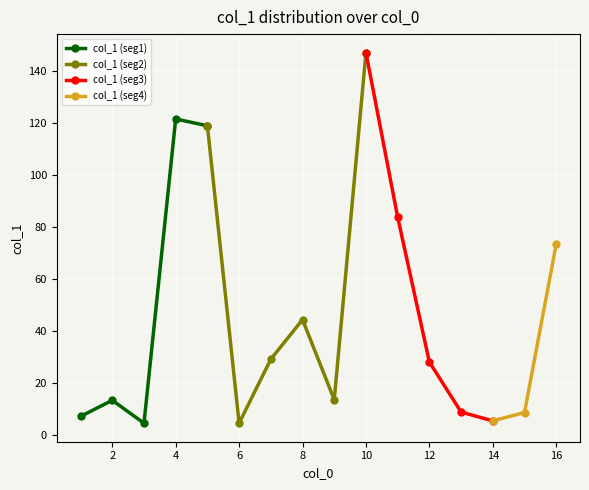

Rank the categories by value from highest to lowest.

10, 4, 5, 11, 16, 8, 7, 12, 9, 2, 13, 15, 1, 14, 3, 6